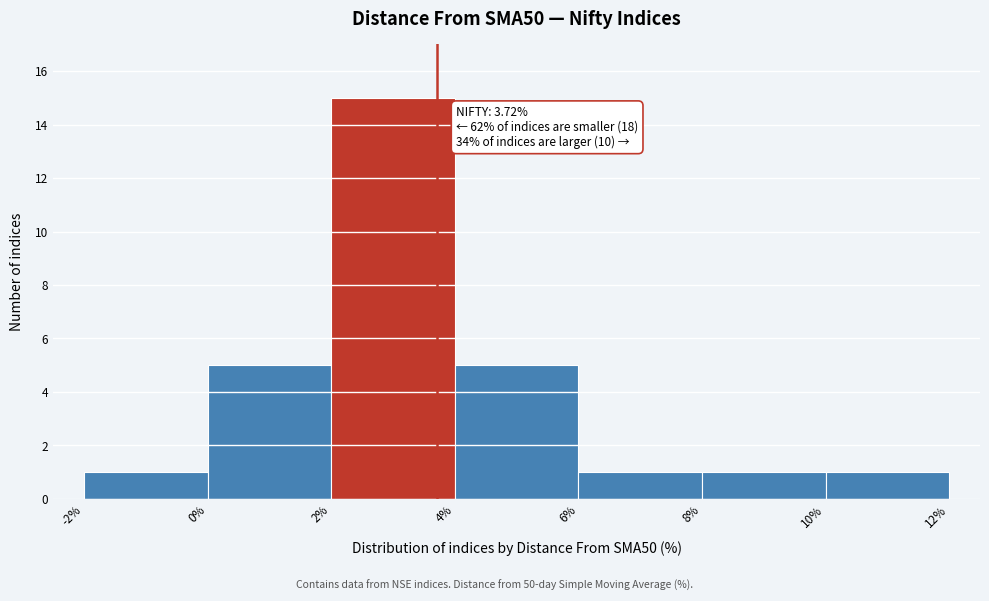

Over which range of the x-axis is the bar tallest?

2% to 4%